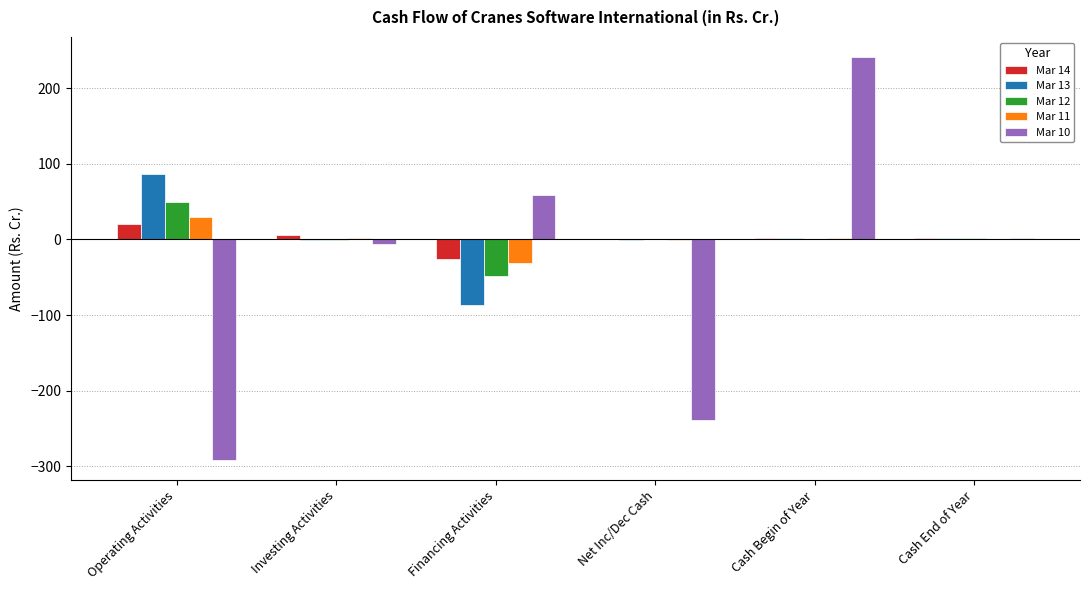

What is the sum of all Mar 12 values?

4.9